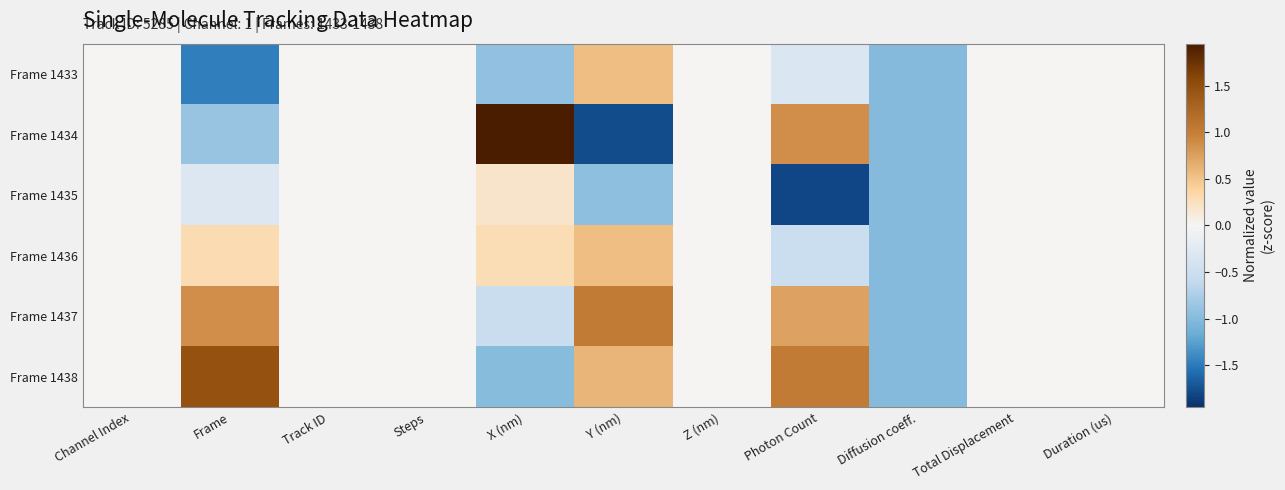

Count the number of data series in this chart.

6